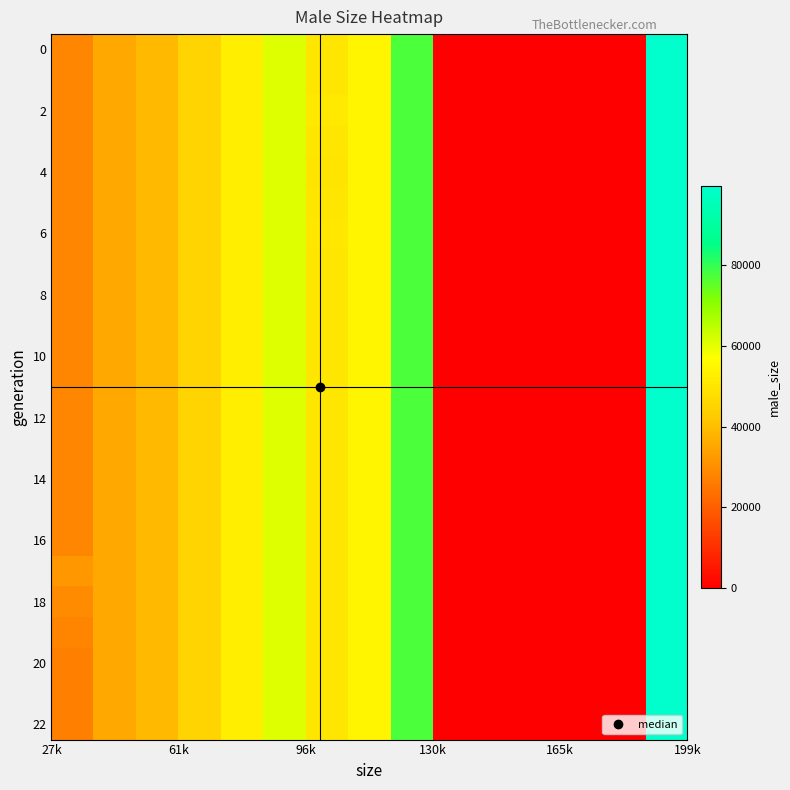

Count the number of data series in this chart.

23